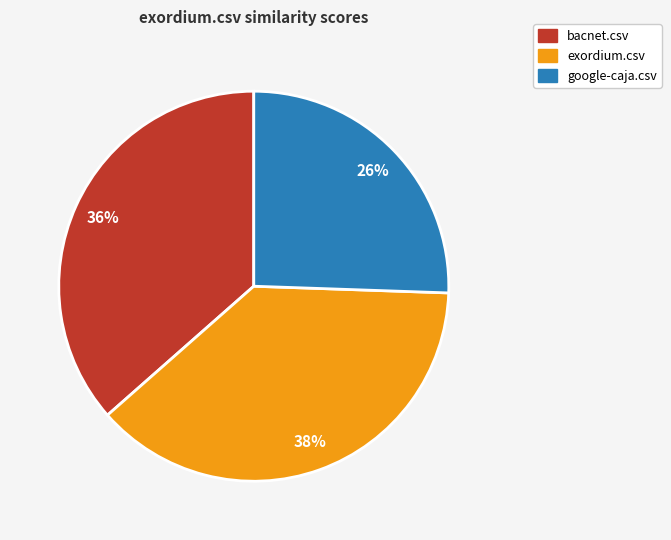

To the nearest percent, what percentage of the pie is exordium.csv?

38%